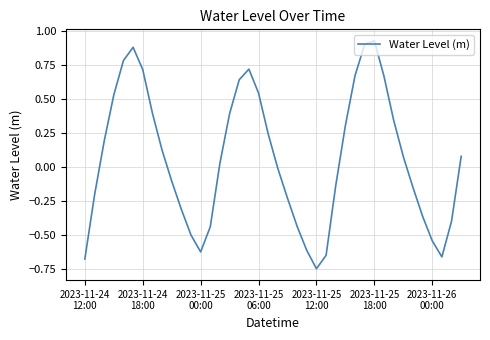

What is the difference between the maximum and minimum values?

1.7